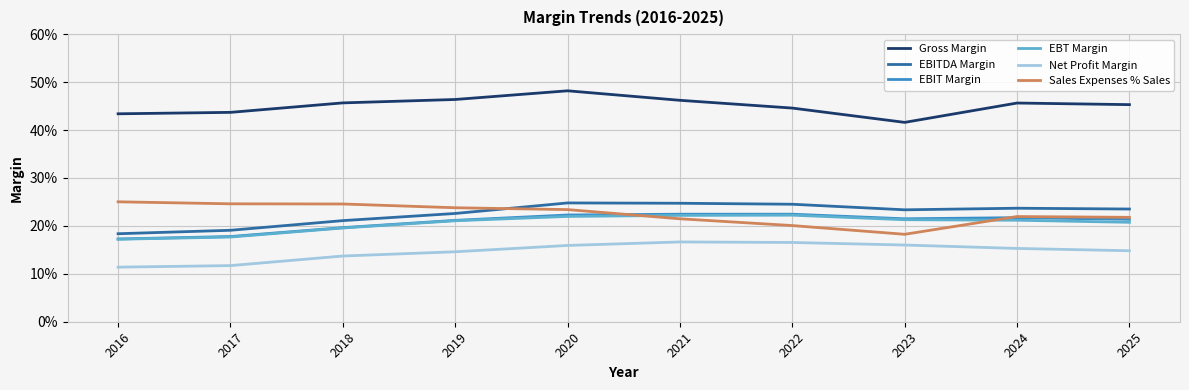

At which category does Gross Margin reach its first local valley?

2023